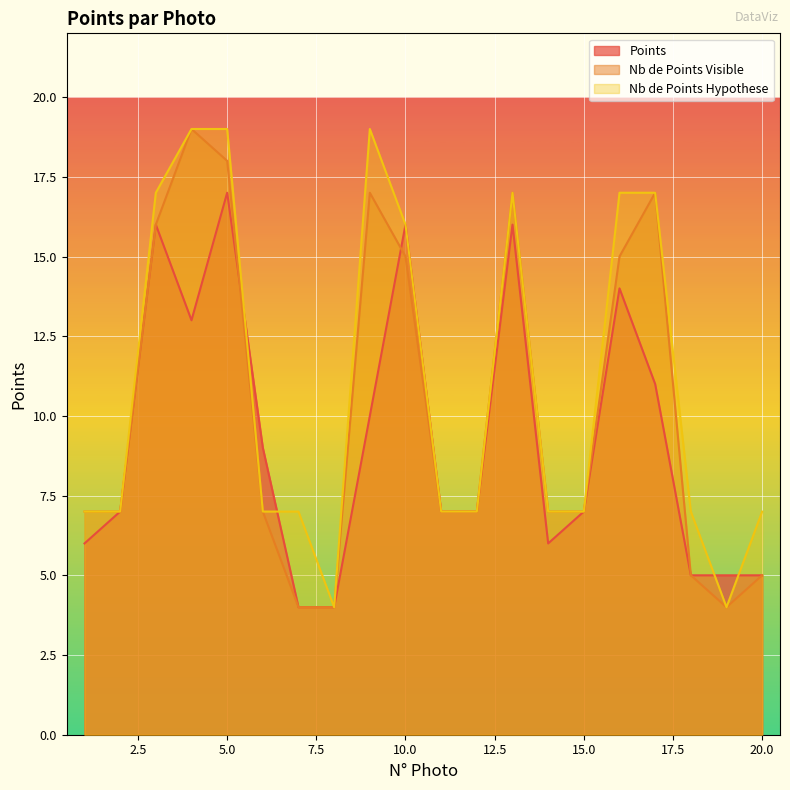

What is the sum of the Nb de Points Hypothese values at 20 and 9?

26